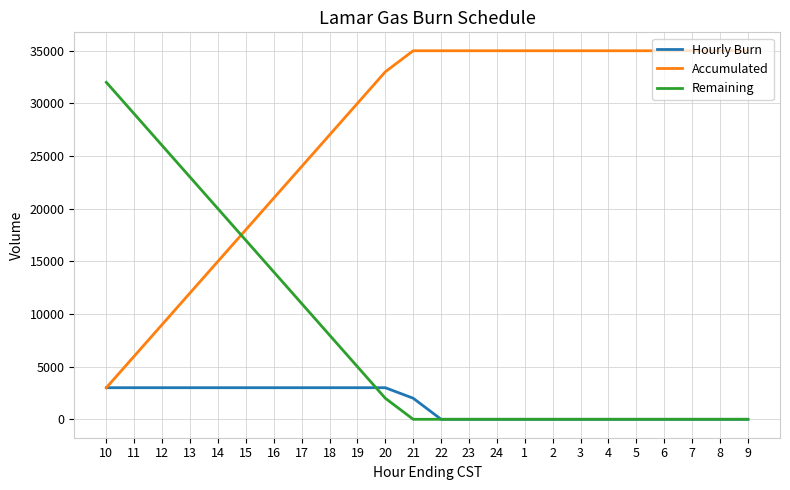

Rank the series by their maximum value, from highest to lowest.

Accumulated, Remaining, Hourly Burn